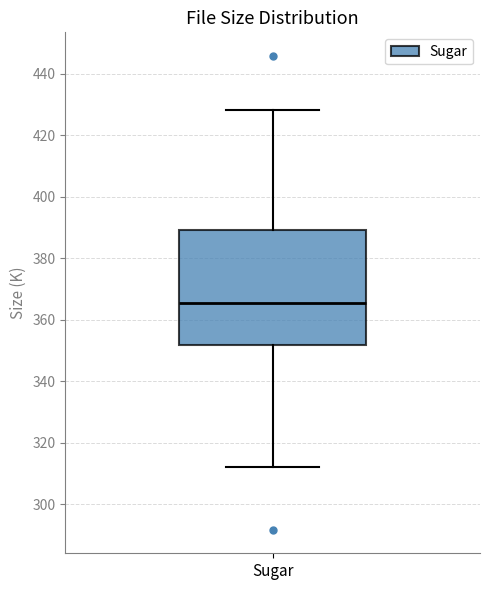

Read this box plot against the y-axis: the position of the median line, the range covered by the box, and the ends of both whiskers. The values are not printed on the chart, so give them approximately, as read against the axis.

median 366, box 352 to 390, whiskers 312 to 428